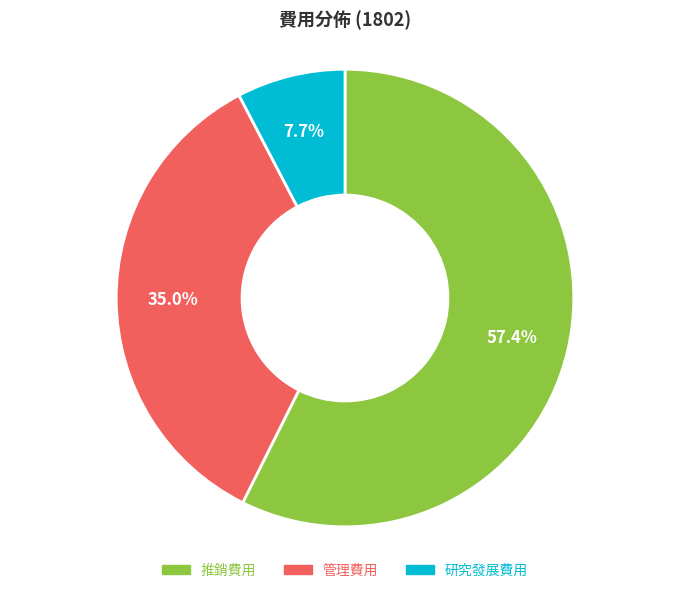

Which category has the smallest portion of the pie?

研究發展費用